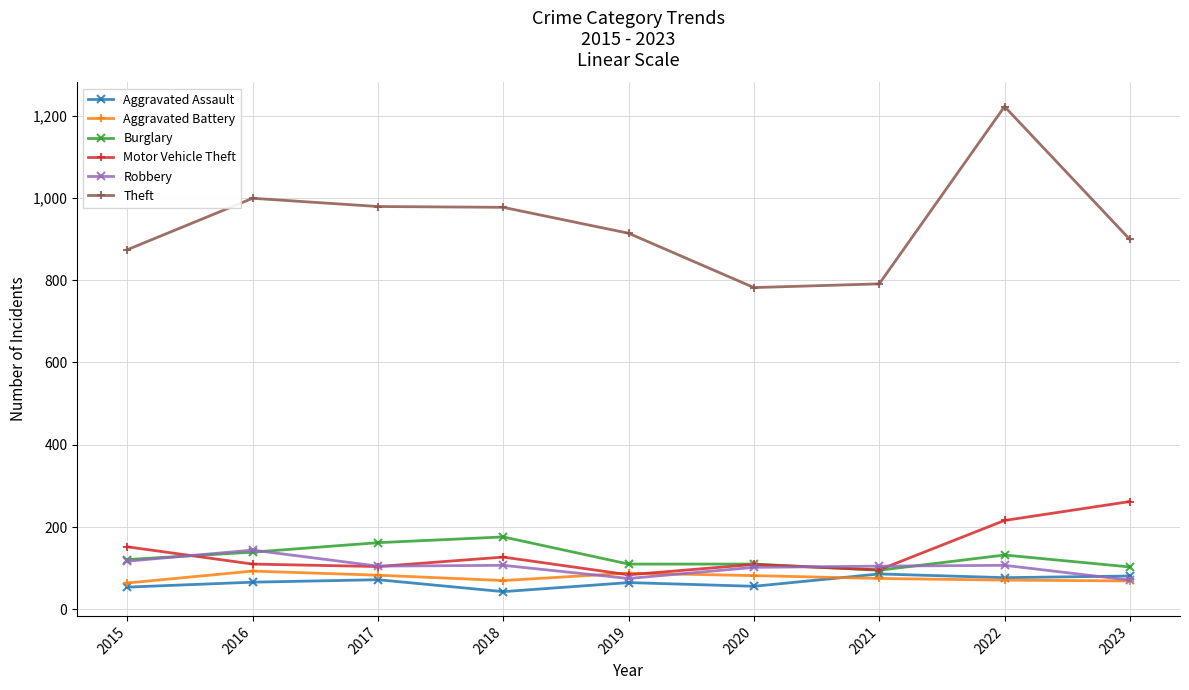

Which series has the largest total across all categories?

Theft